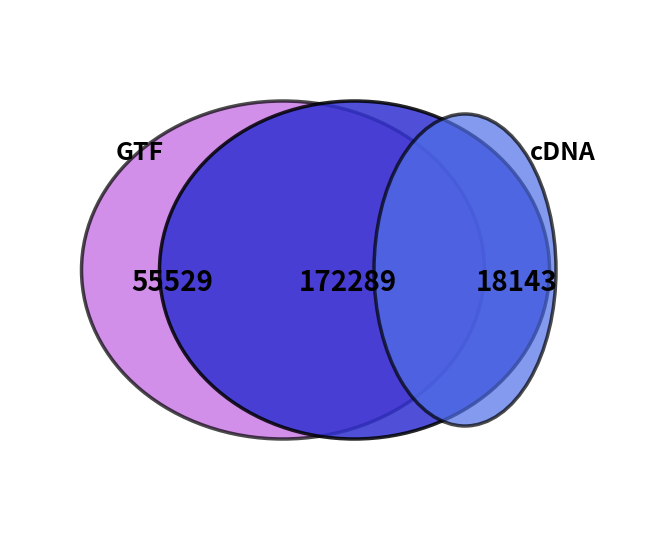

True or false: community_30 Key accounts for 12% of the total.

False